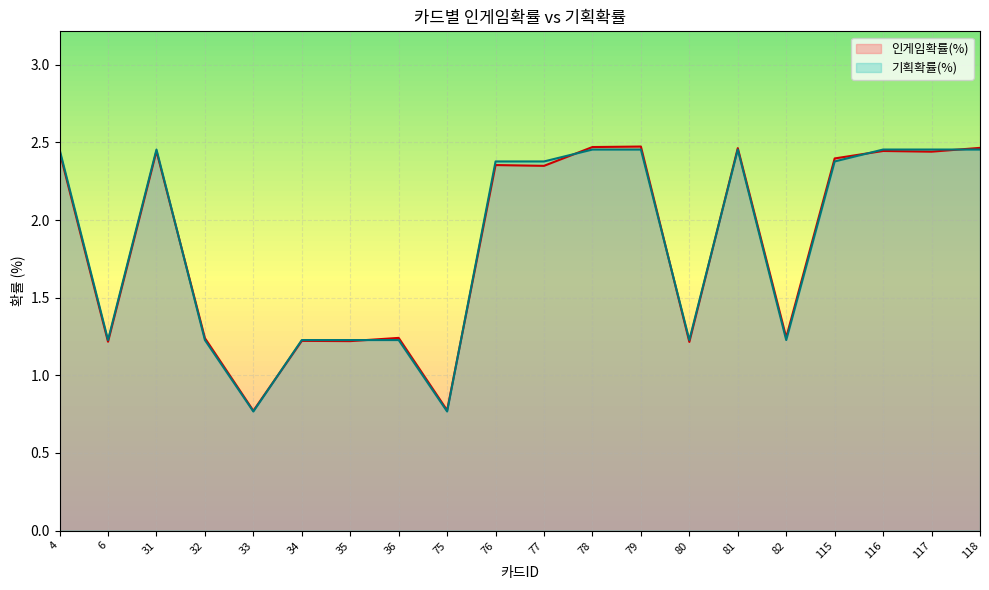

At how many categories does at least one series exceed 1?

18